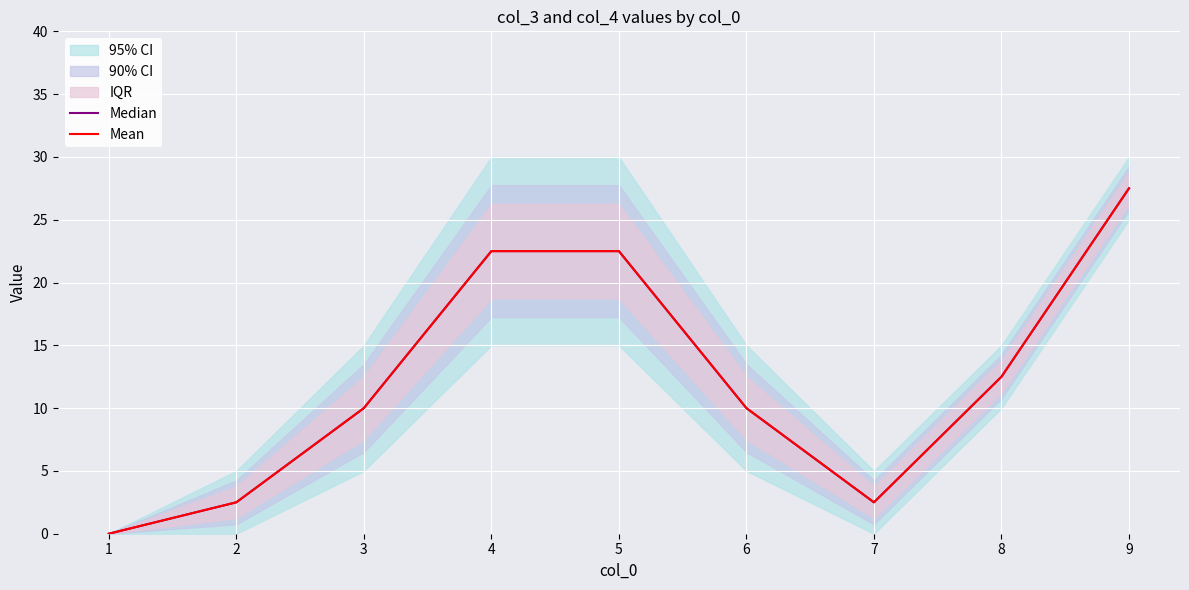

In Median, how many points are lower than both neighbors (excluding endpoints)?

1